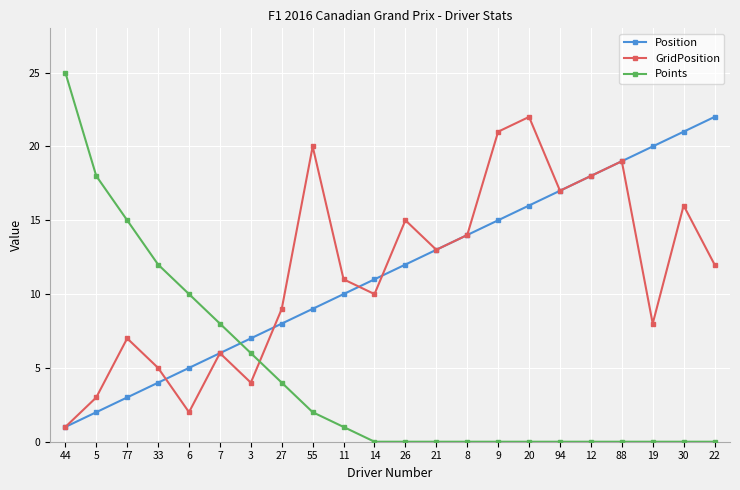

At 19, list the series in order from smallest to largest.

Points, GridPosition, Position